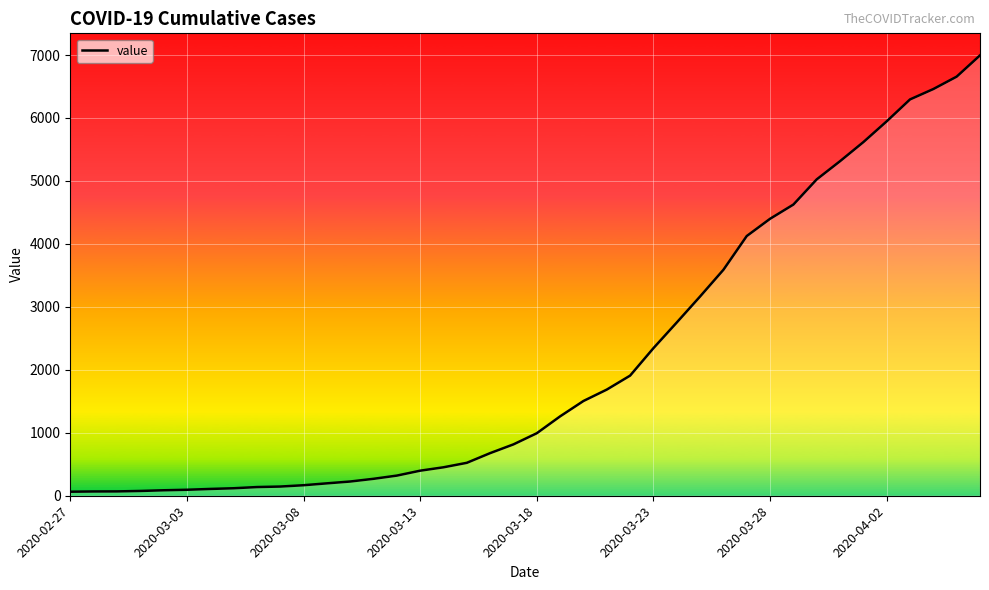

What is the difference between the maximum and minimum values?

6931